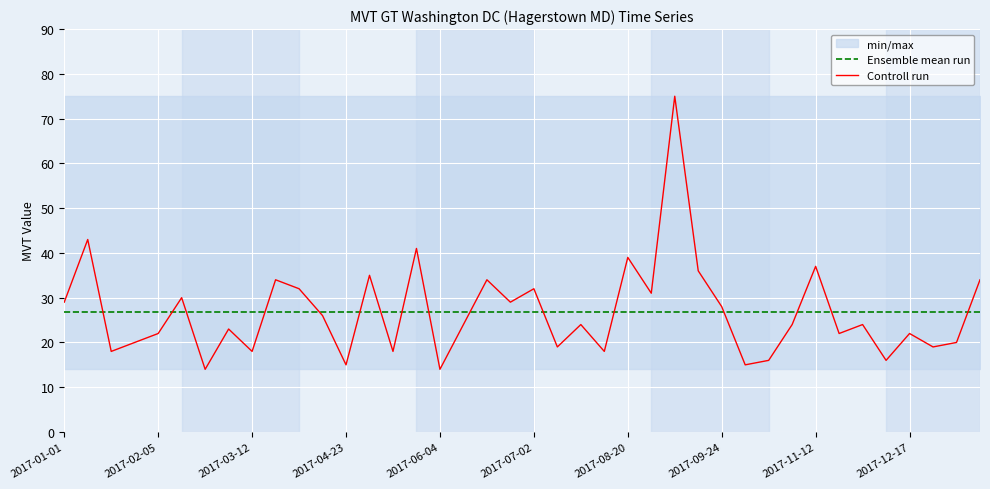

Reading right to left, extract all data points from this chart.

Ensemble mean run: 26.8	26.8	26.8	26.8	26.8	26.8	26.8	26.8	26.8	26.8	26.8	26.8	26.8	26.8	26.8	26.8	26.8	26.8	26.8	26.8	26.8	26.8	26.8	26.8	26.8	26.8	26.8	26.8	26.8	26.8	26.8	26.8	26.8	26.8	26.8	26.8	26.8	26.8	26.8	26.8
Controll run: 34.0	20.0	19.0	22.0	16.0	24.0	22.0	37.0	24.0	16.0	15.0	28.0	36.0	75.0	31.0	39.0	18.0	24.0	19.0	32.0	29.0	34.0	24.0	14.0	41.0	18.0	35.0	15.0	26.0	32.0	34.0	18.0	23.0	14.0	30.0	22.0	20.0	18.0	43.0	29.0